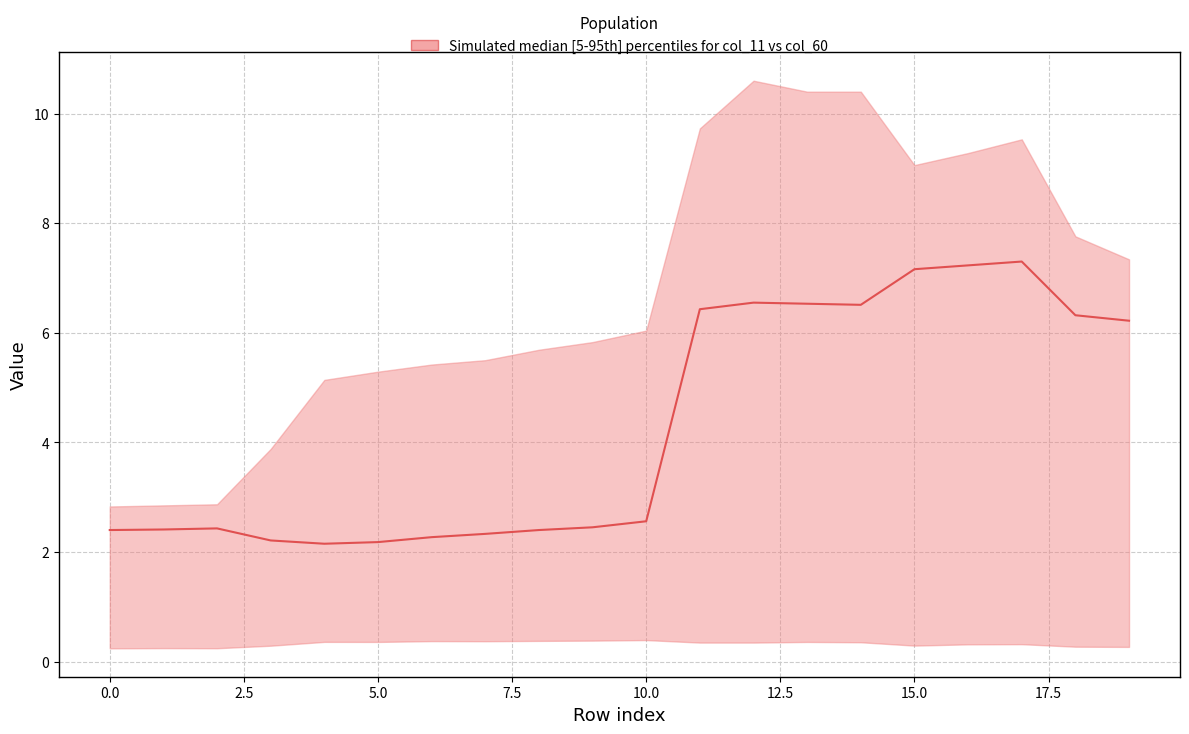

Is it true that the value at 5.0 is 0.8?

False